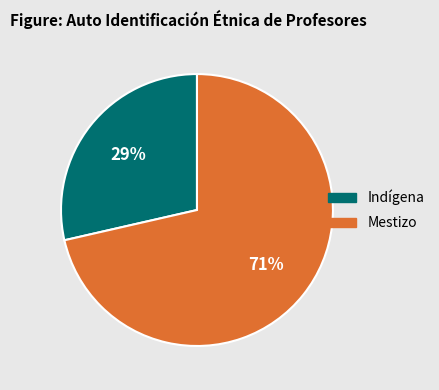

Which category has the biggest portion of the pie?

Mestizo